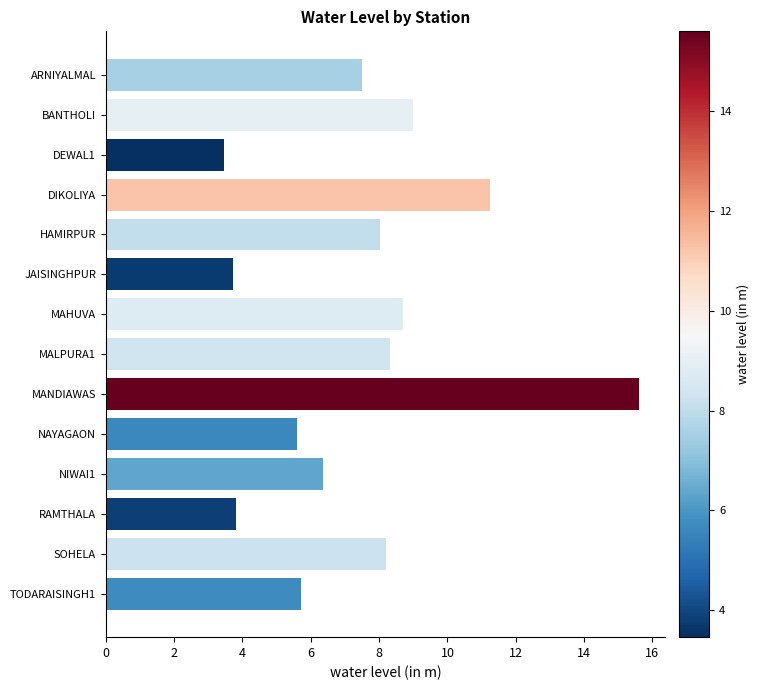

How many data points are less than 8?

7